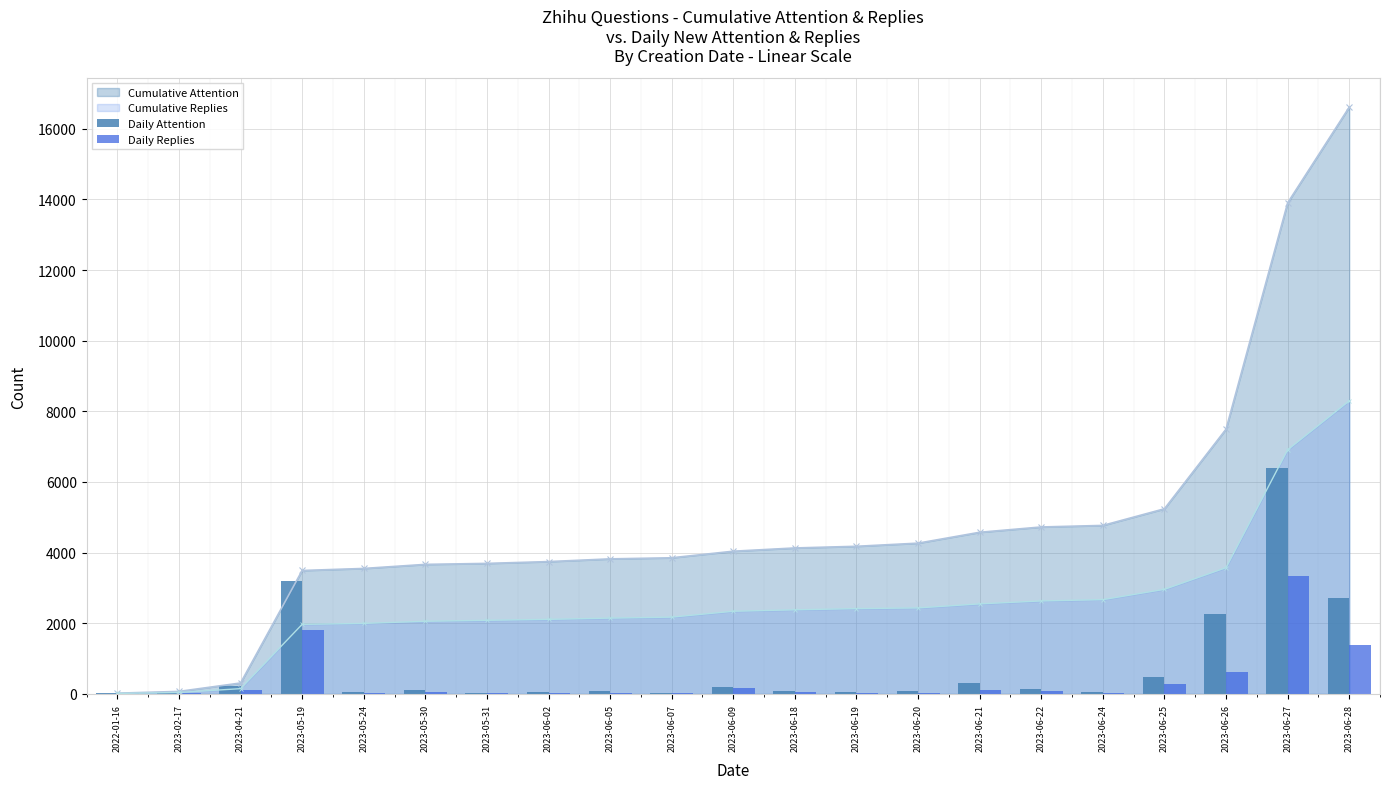

The value of Cumulative Attention at 2023-06-27 is 3184. True or false?

False